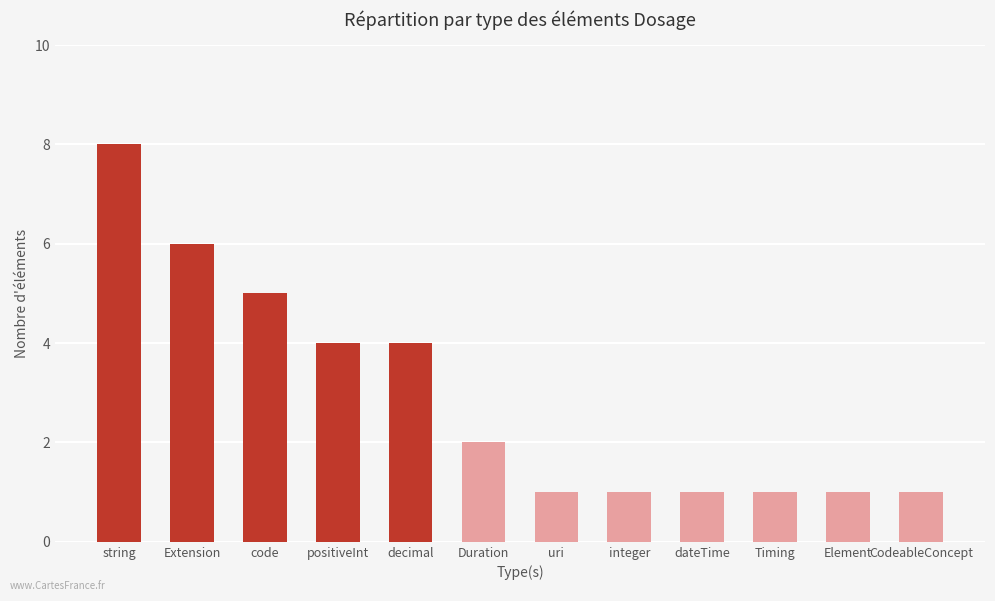

Reading right to left, extract all data points from this chart.

CodeableConcept=1	Element=1	Timing=1	dateTime=1	integer=1	uri=1	Duration=2	decimal=4	positiveInt=4	code=5	Extension=6	string=8